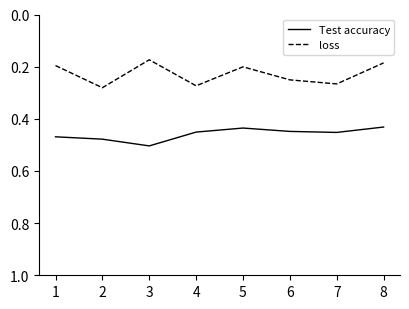

Rank the series at 6 from highest to lowest value.

Test accuracy, loss